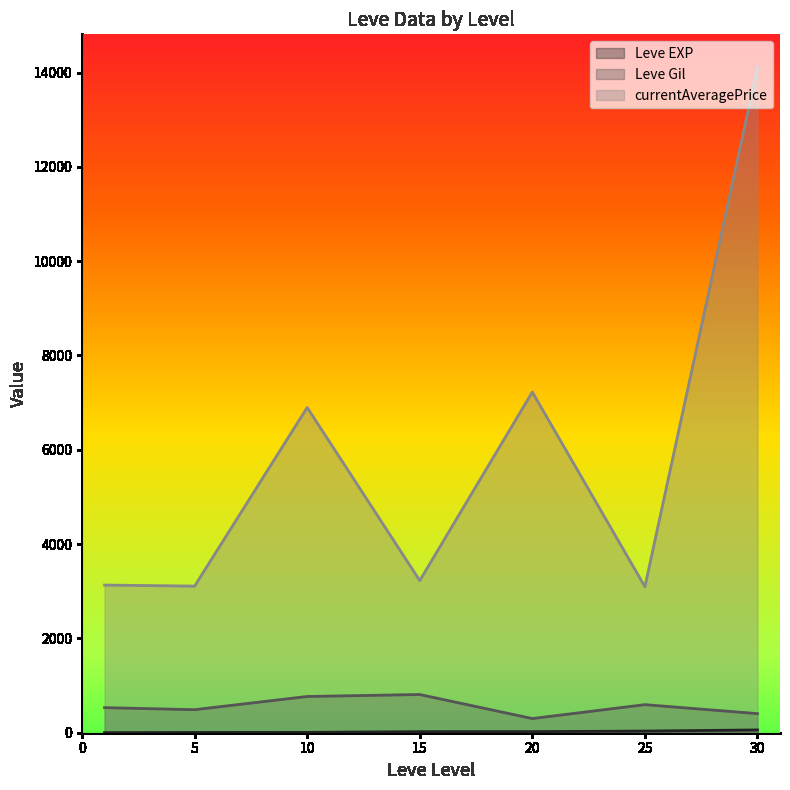

Is it true that Leve EXP equals 34 at 15?

False